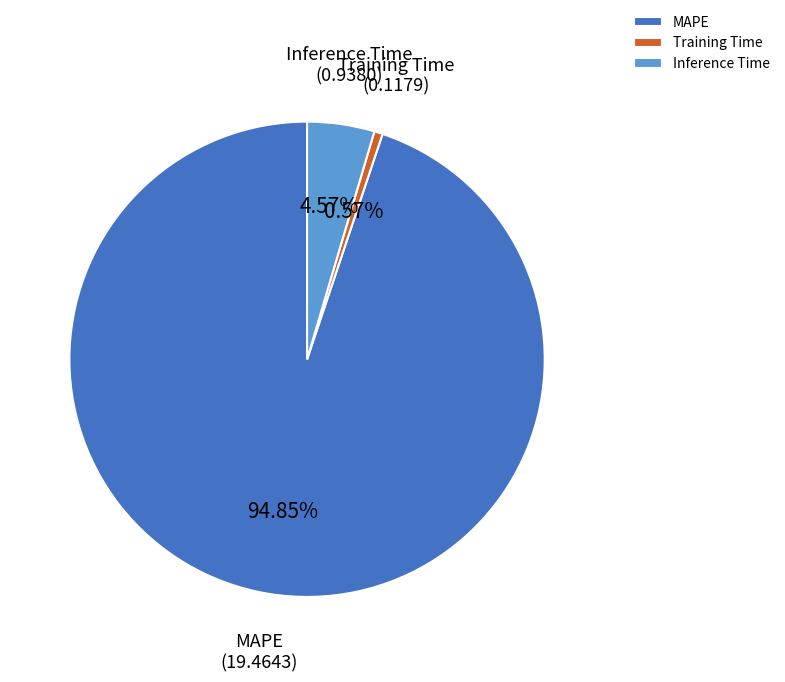

Count the number of slices in the pie.

3